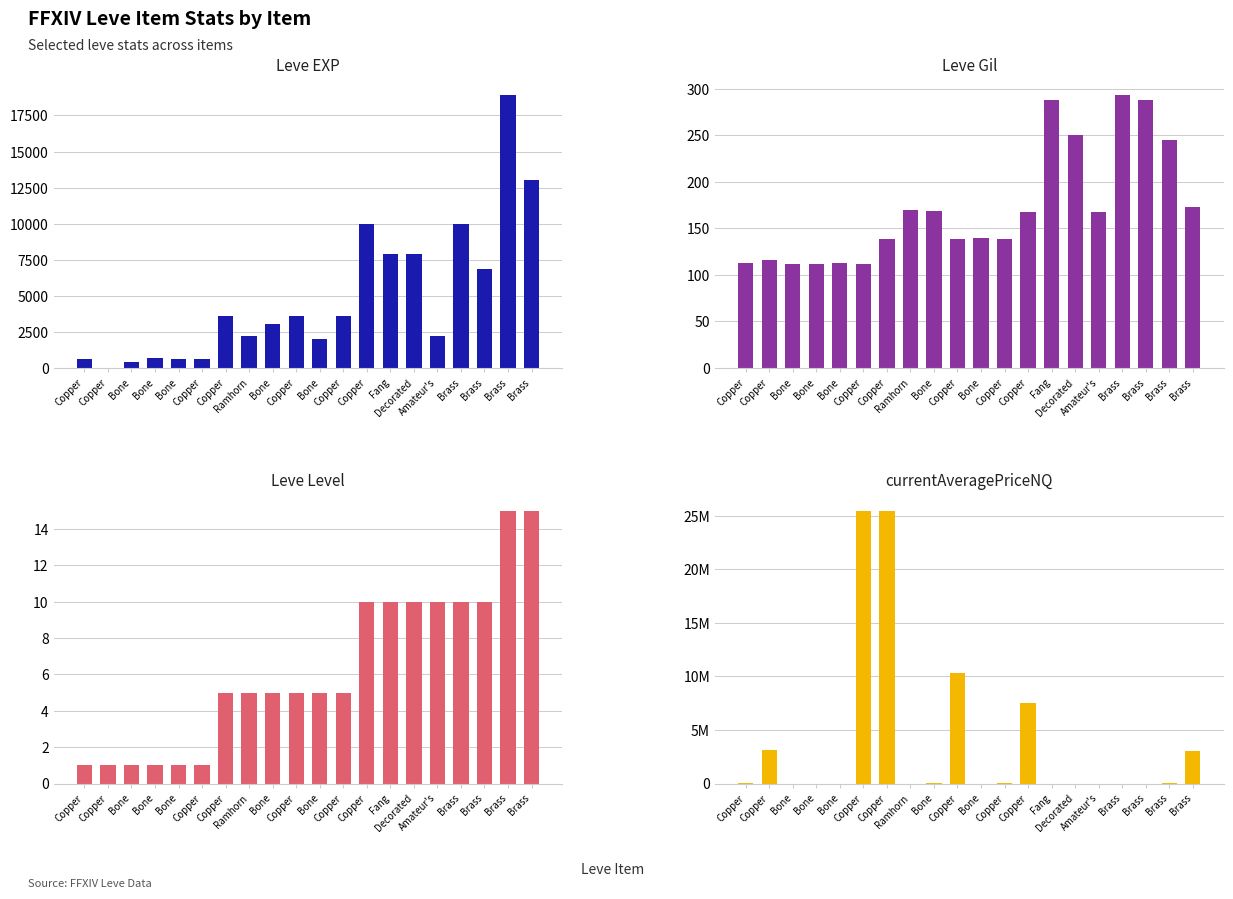

How many series are shown in this chart?

4